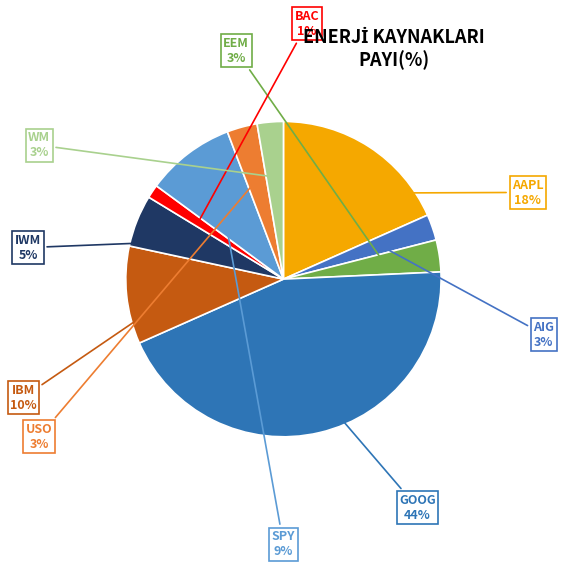

Does IBM account for over 50% of the chart?

No